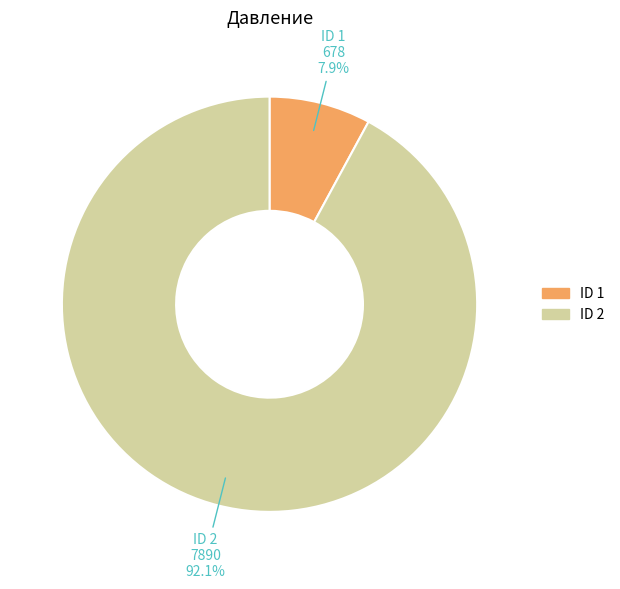

How many slices are in this pie chart?

2